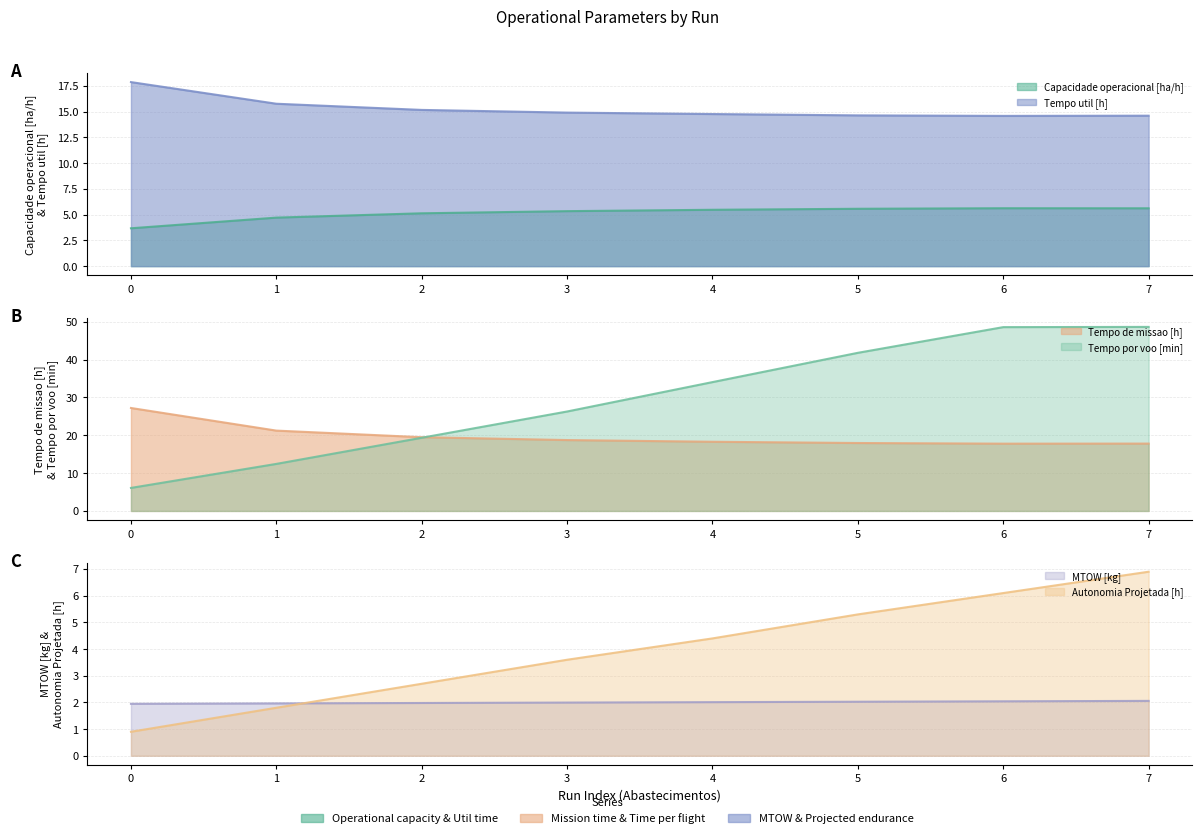

Rank the series by their maximum value, from highest to lowest.

Tempo por voo [min], Tempo de missao [h], Tempo util [h], Autonomia Projetada [h], Capacidade operacional [ha/h], MTOW [kg]